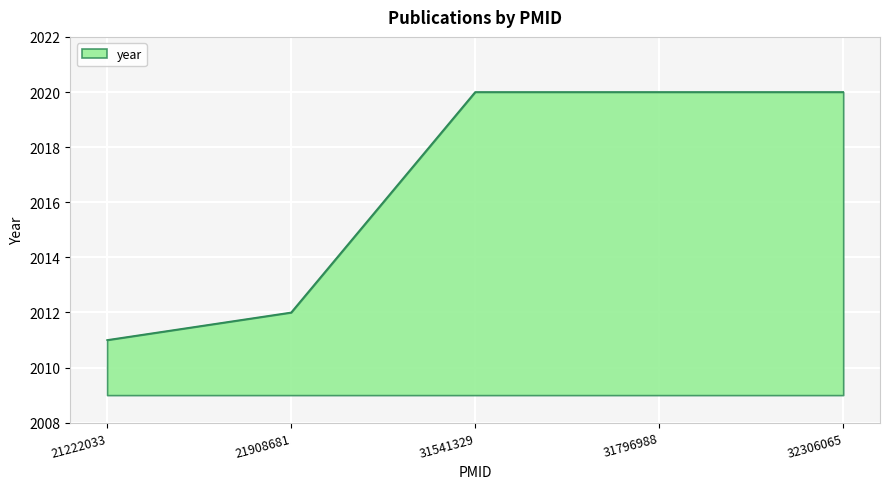

The chart shows a value of 2020 at 32306065. True or false?

True